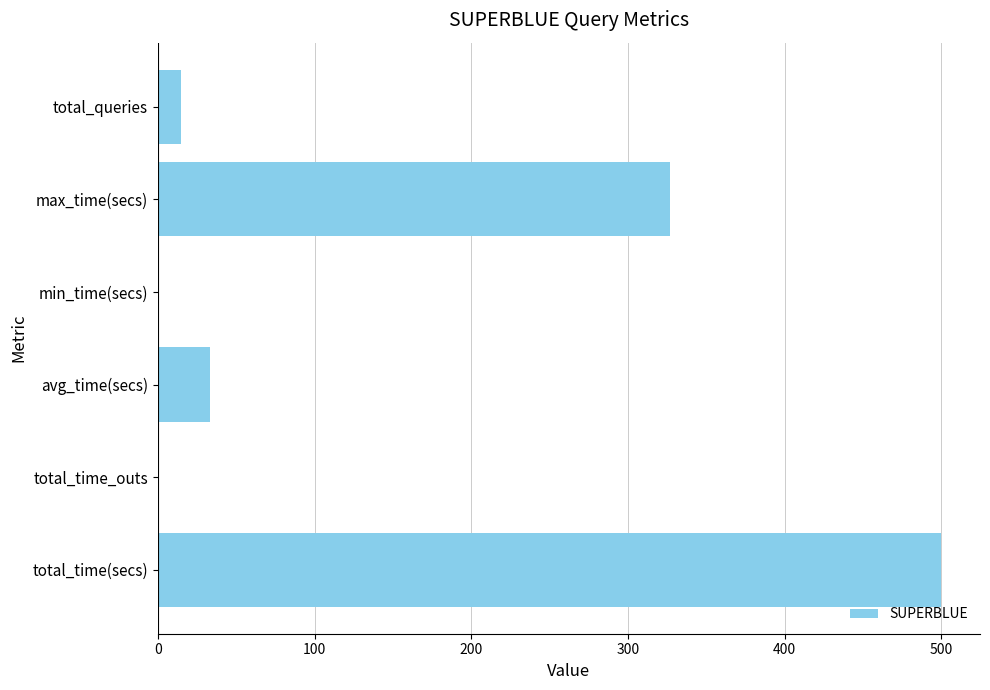

Where is the data nearest to the value 249?

max_time(secs)